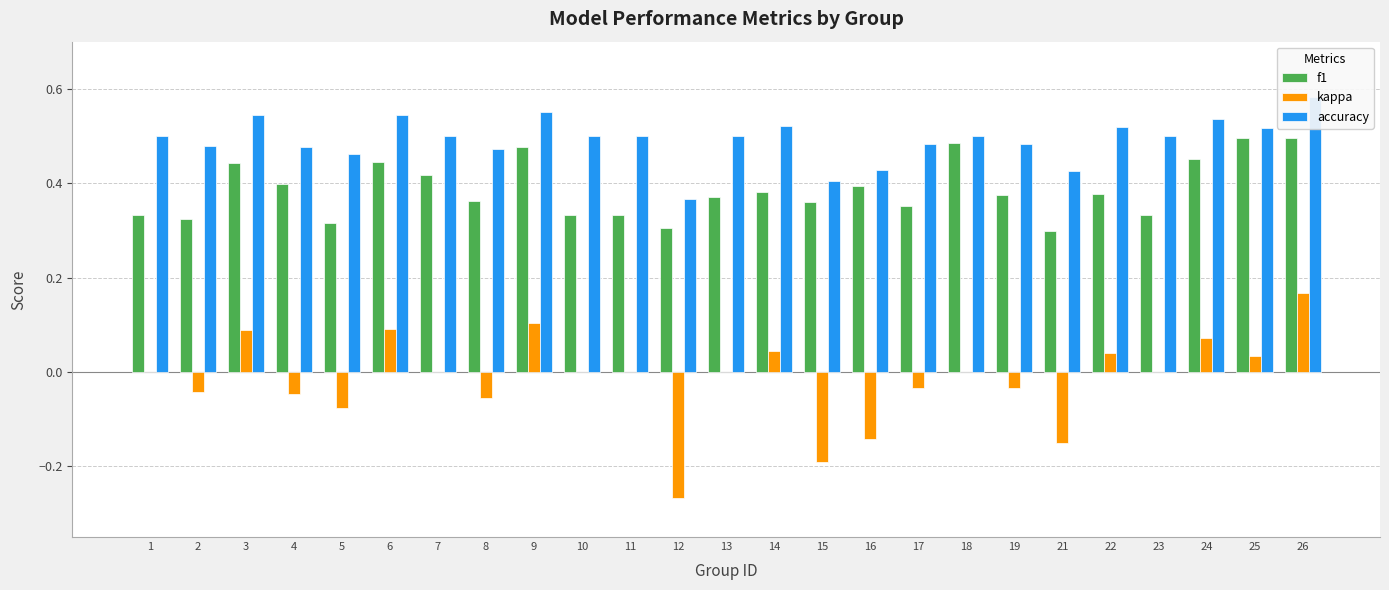

List the series in order of their peak value, highest first.

accuracy, f1, kappa